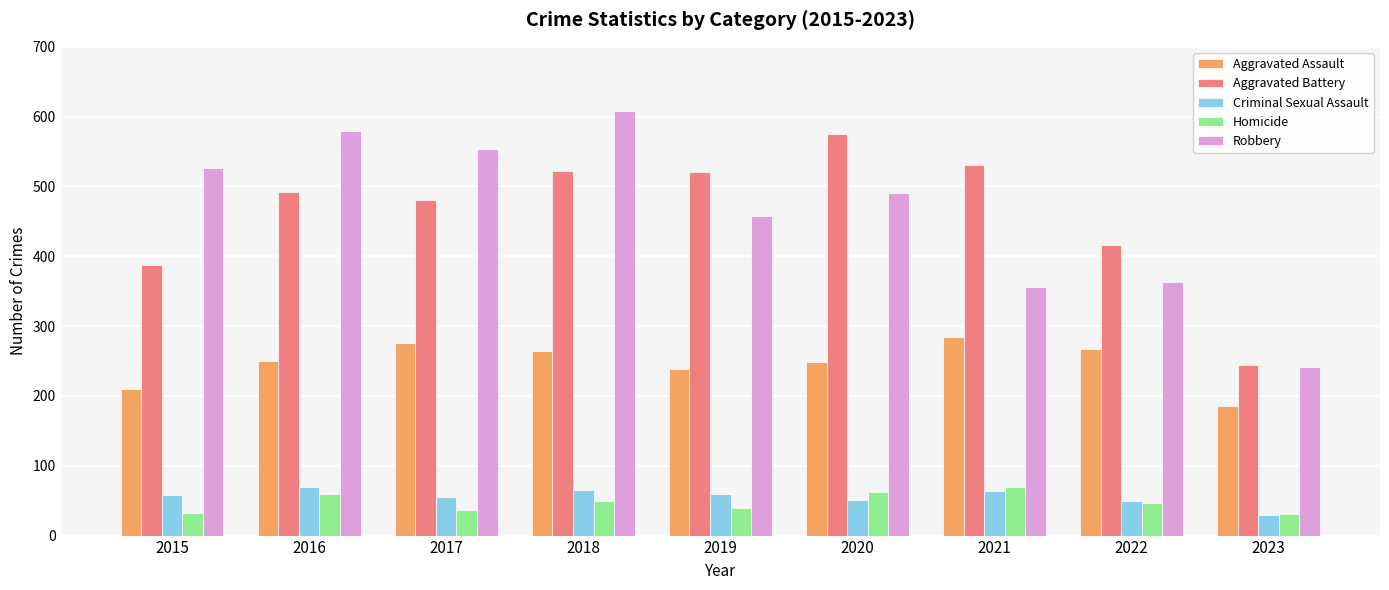

True or false: Aggravated Battery has a value of 522 at 2018.

True